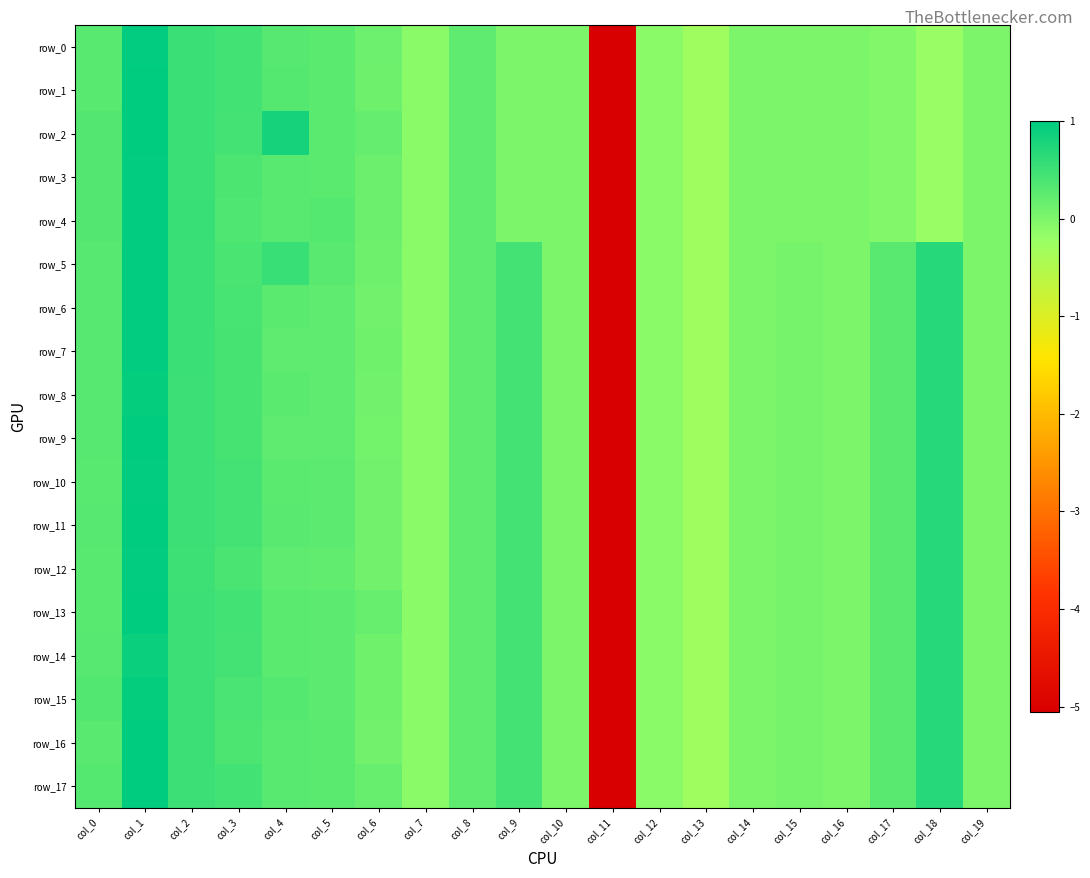

What is the difference between the maximum and minimum values in the row_15 series?

6.0